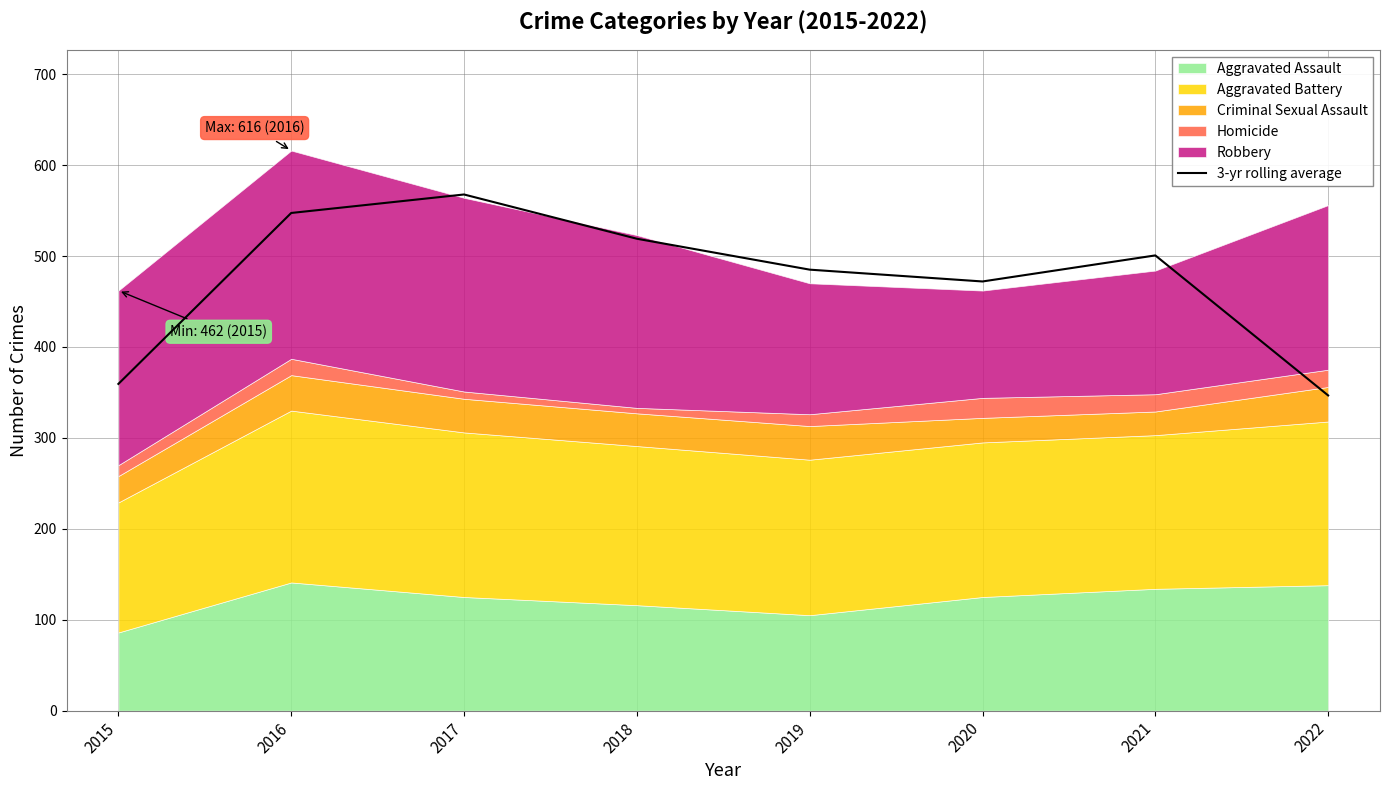

At which label does 3-yr rolling average reach its peak?

2017